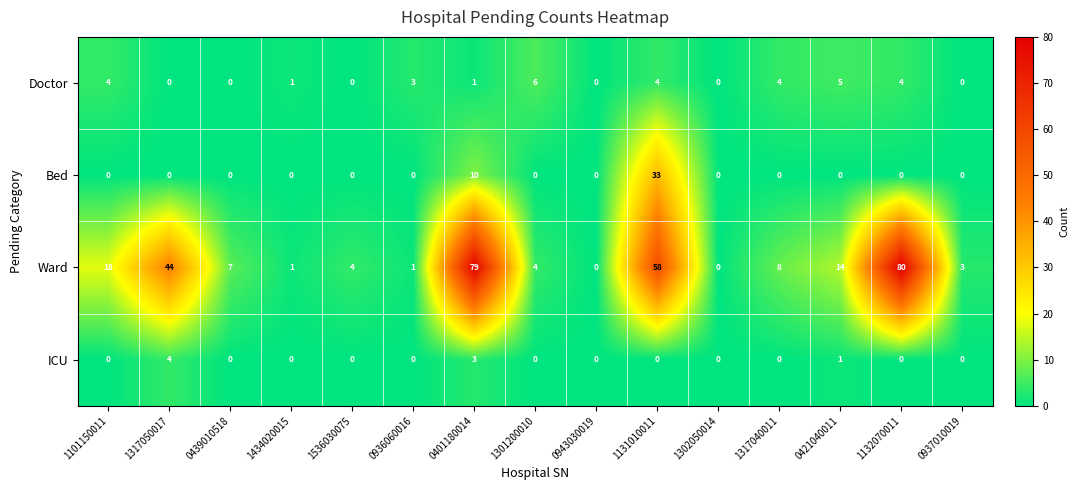

Where does the Doctor series first go above 1?

1101150011